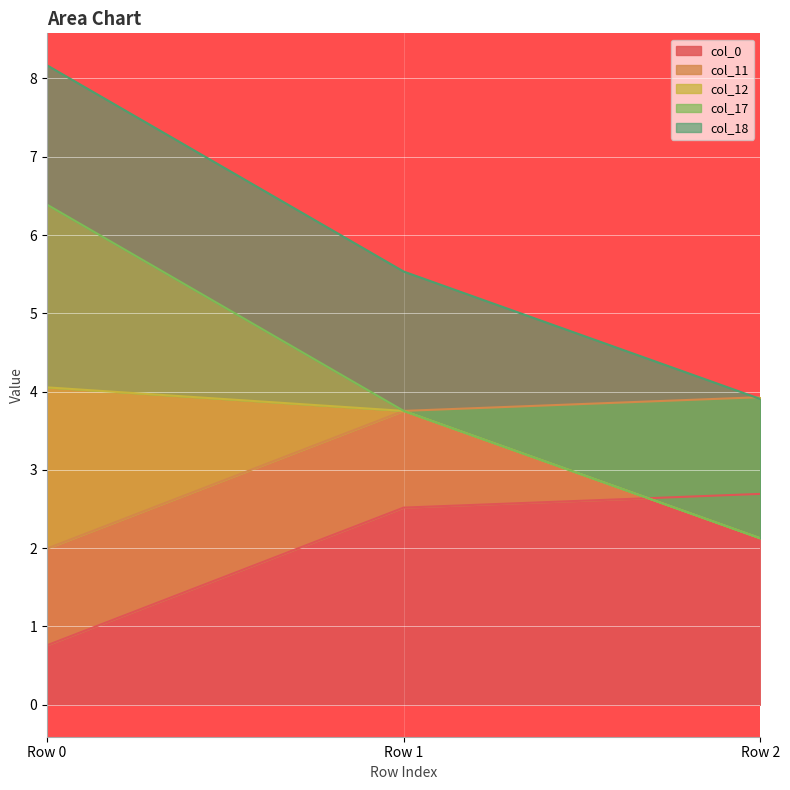

Which series has the widest spread of values?

col_12